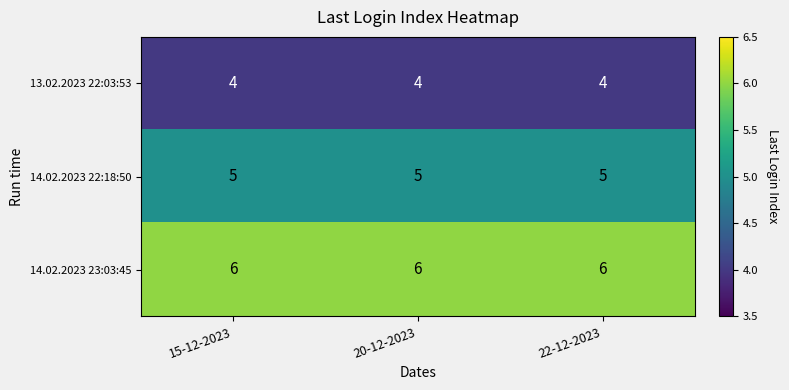

What is the total value across all series at 15-12-2023?

15